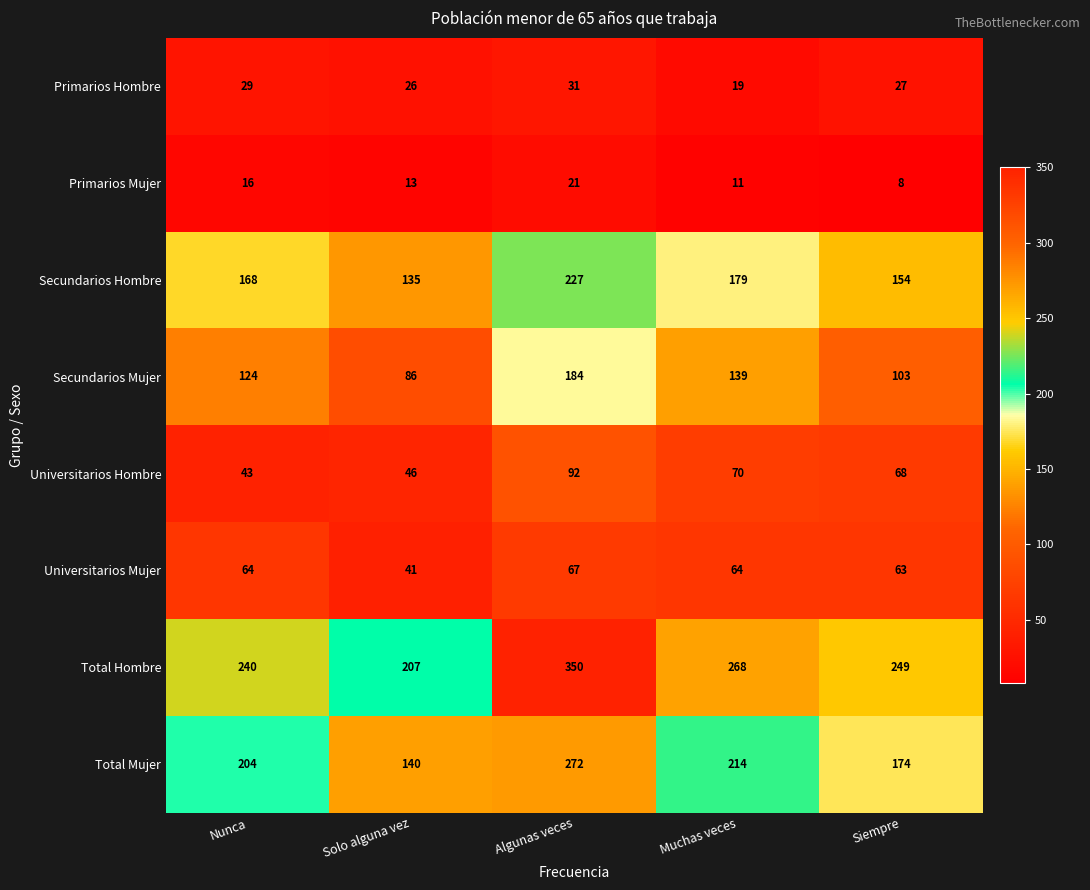

What is the greatest value displayed?

350